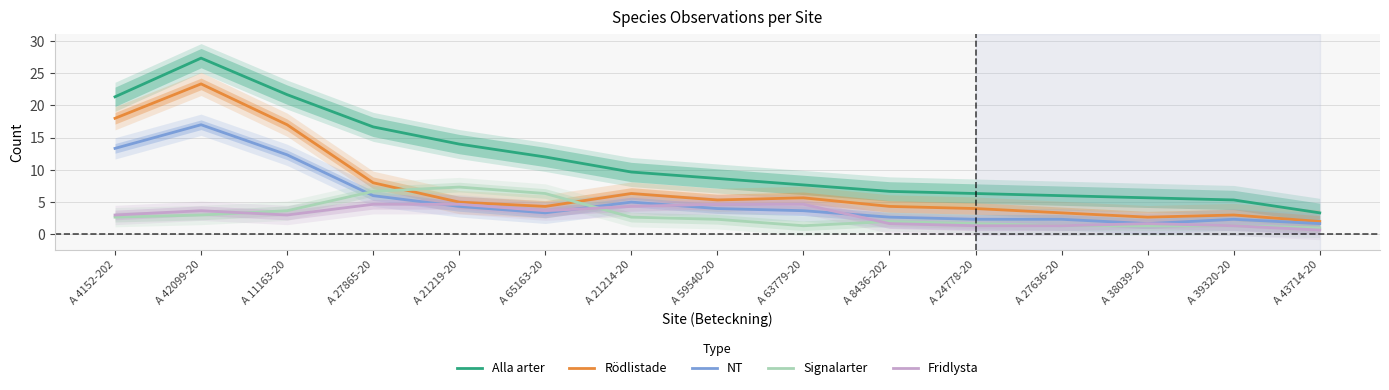

Count the number of data series in this chart.

5